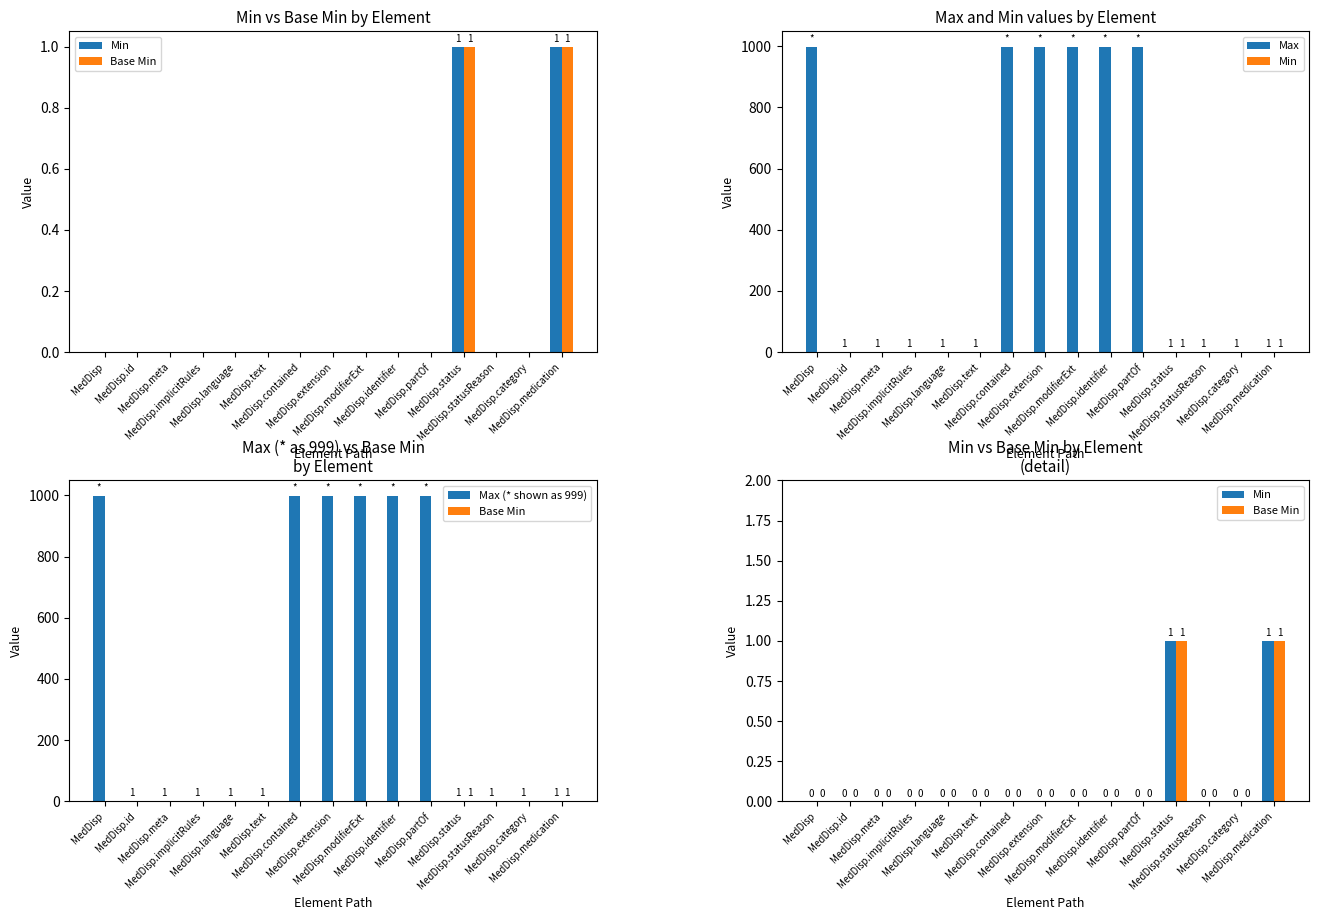

Is it true that Max (* shown as 999) equals 384 at MedDisp.modifierExt?

False